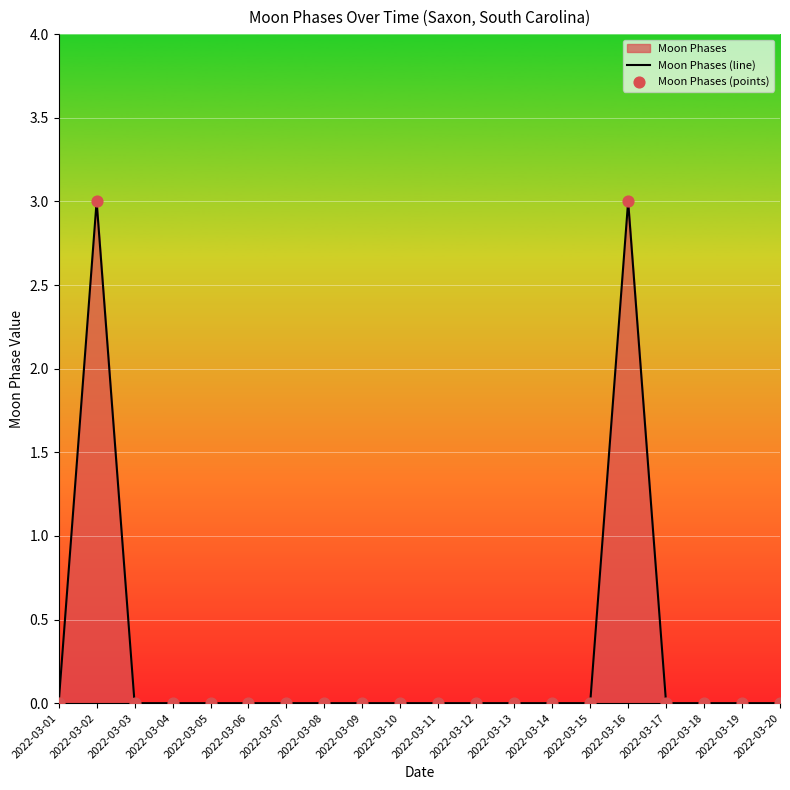

Which series contains the highest Y value?

Moon Phases (line)